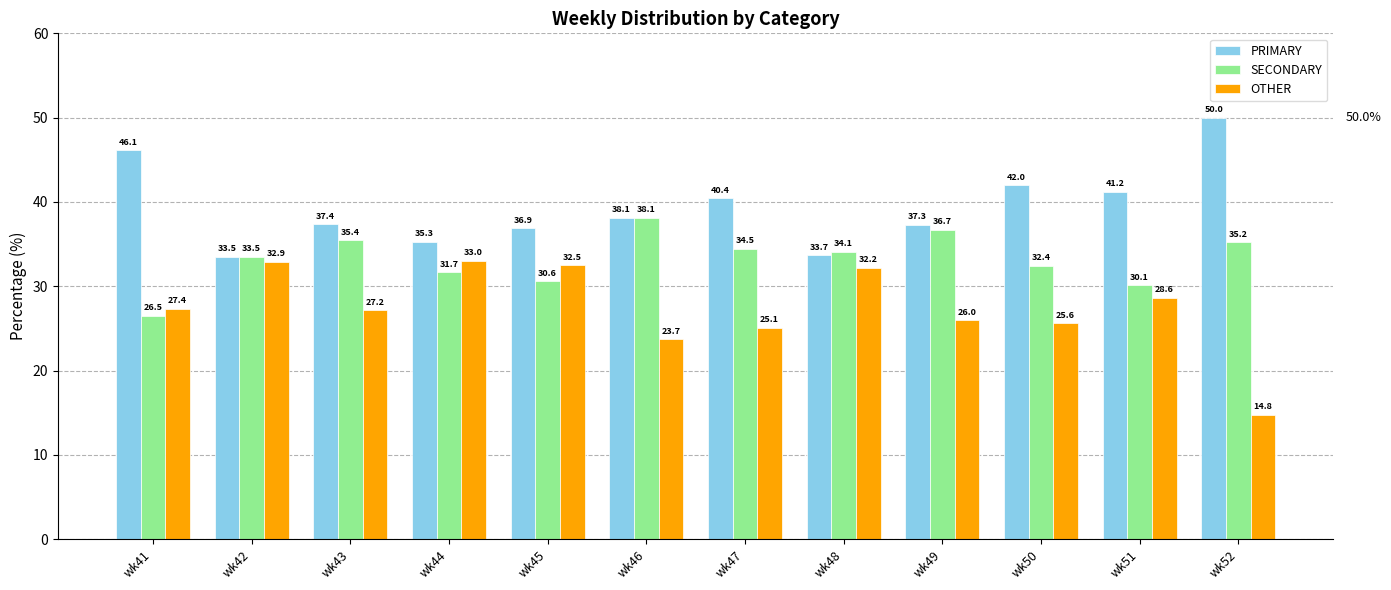

What is the total value across all series at wk45?

100.0